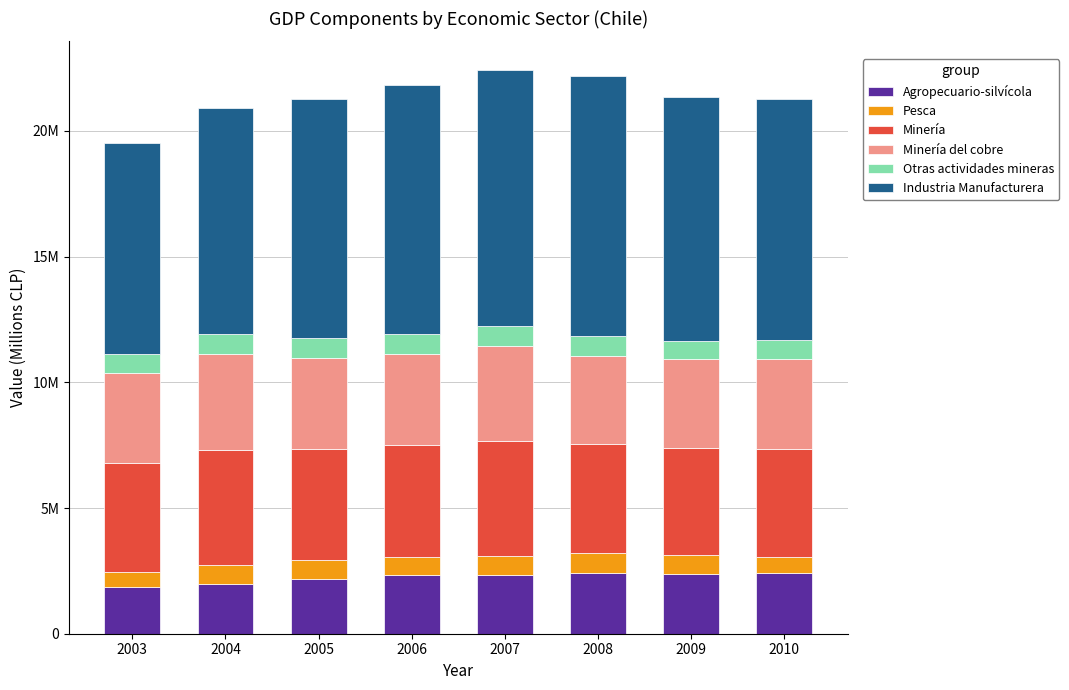

What are all the series names shown in the legend?

Agropecuario-silvícola, Pesca, Minería, Minería del cobre, Otras actividades mineras, Industria Manufacturera